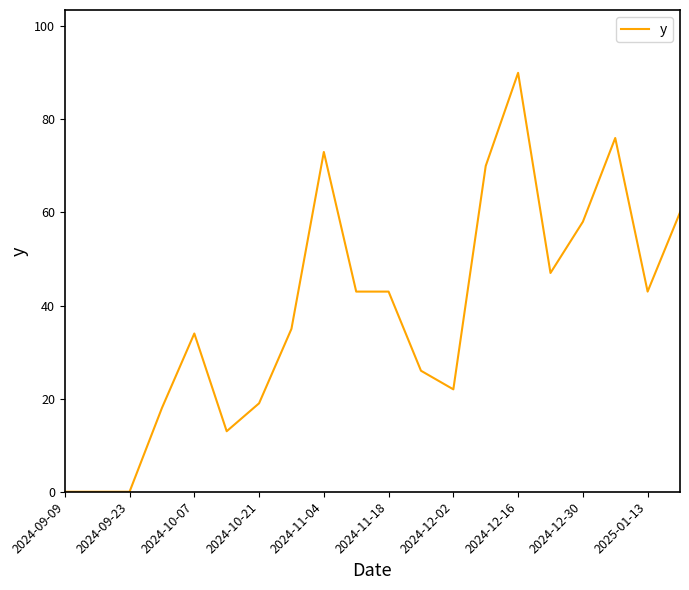

What is the maximum value shown in the chart?

90